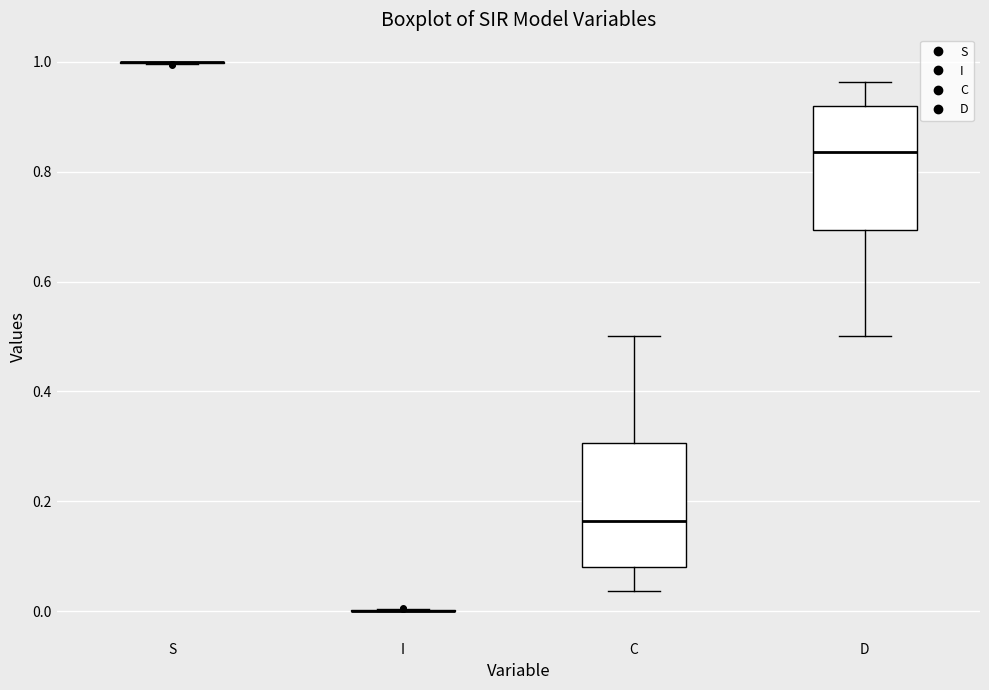

Reading left to right, read every box against the y-axis: the position of its median line, the range the box covers, and the ends of its whiskers. The values are not printed on the chart, so give them approximately, as read against the axis.

S: box collapsed to a line at 1.00, whiskers 1.00 to 1.00
I: box collapsed to a line at 0.00, whiskers 0.00 to 0.00
C: median 0.16, box 0.08 to 0.30, whiskers 0.04 to 0.50
D: median 0.84, box 0.70 to 0.92, whiskers 0.50 to 0.96